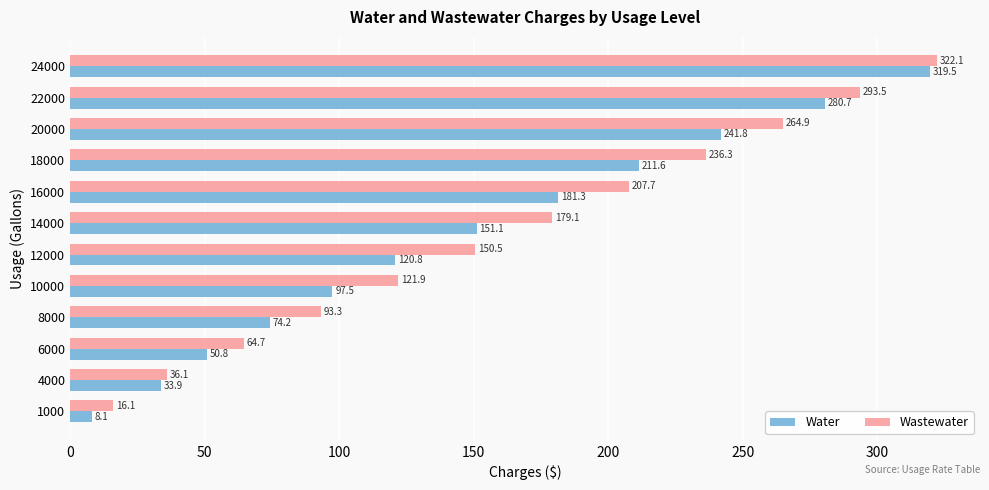

How many distinct data groups are displayed?

2